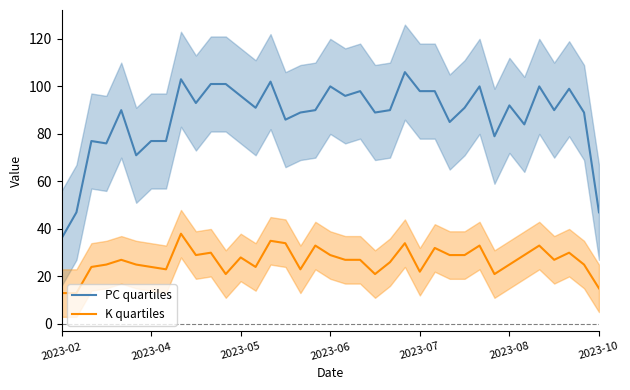

Is it true that PC quartiles equals 34 at 11?

False